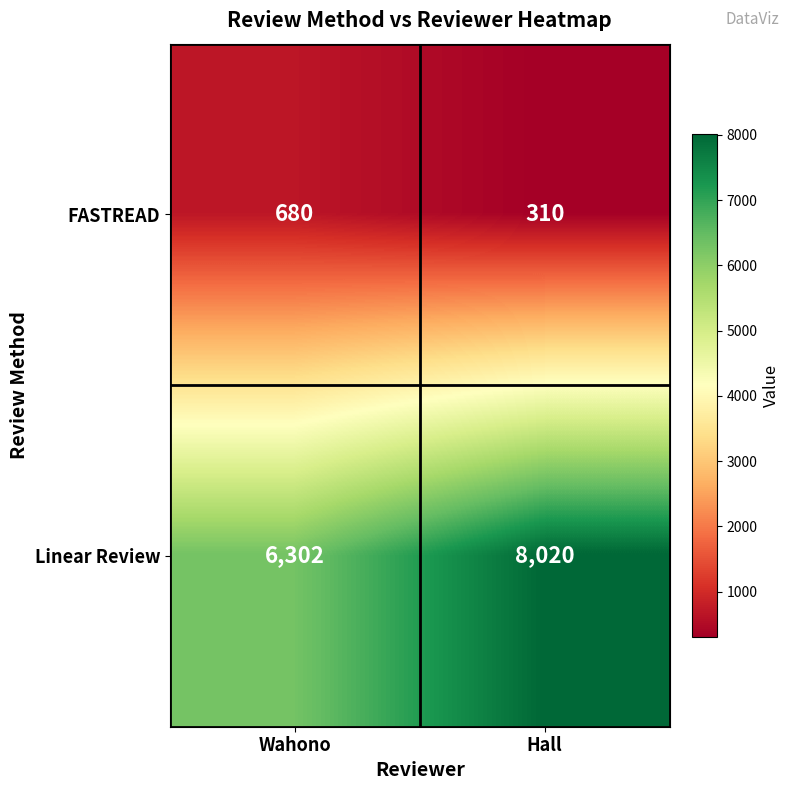

What is the approximate value of Linear Review at Wahono, to the nearest 100?

6300